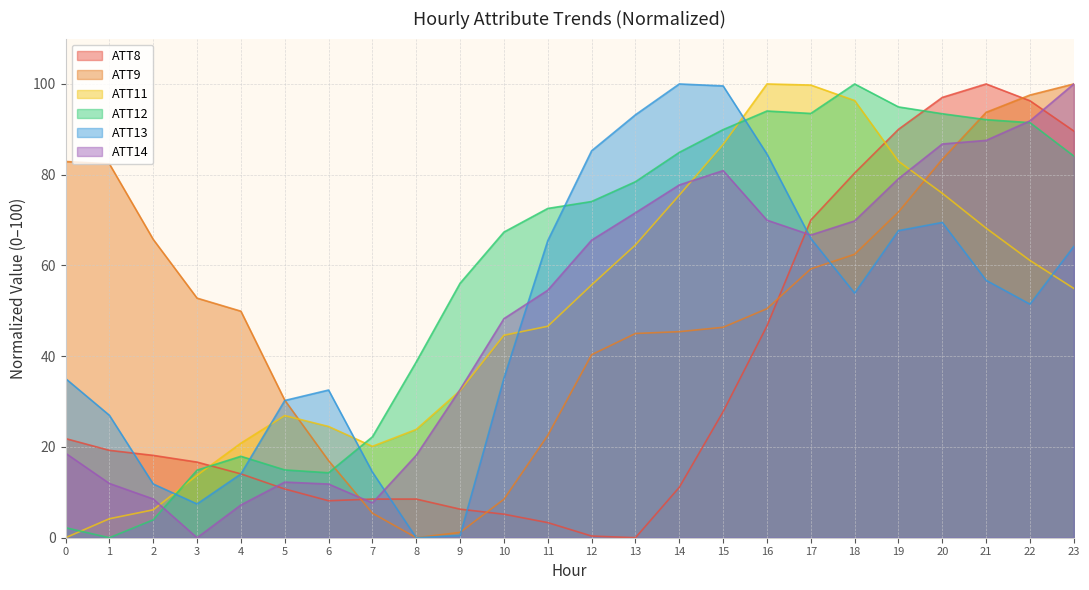

How many data points does each series have?

24